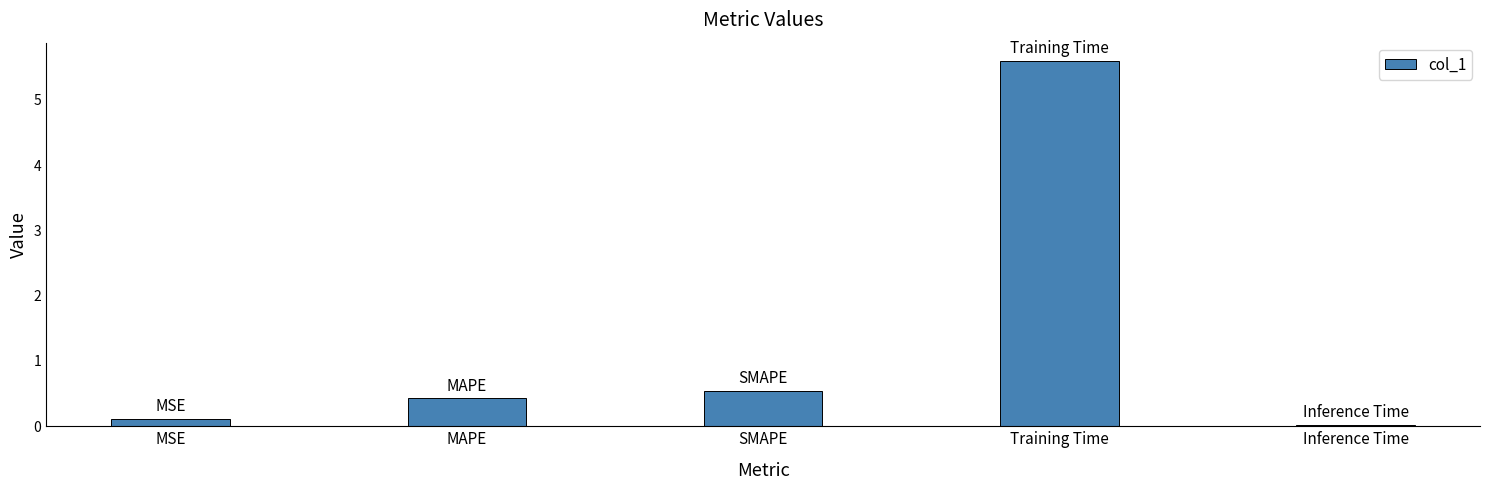

What is the value of the 4th bar from the left?

5.6